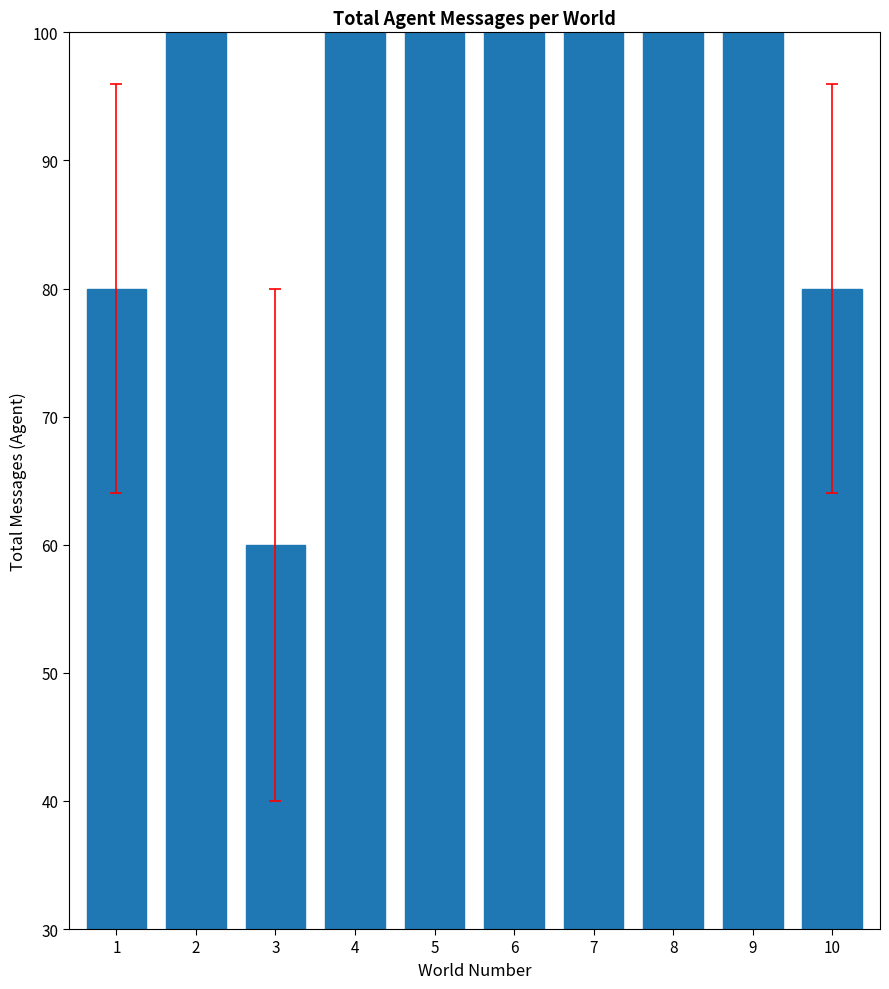

Does the chart contain any negative values?

No